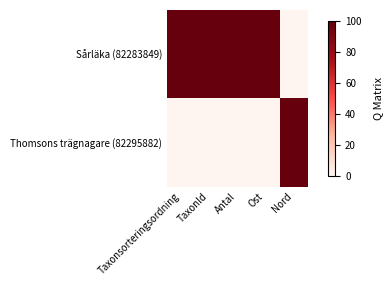

Reading right to left, transcribe all the data shown in this chart.

Sårläka (82283849): Nord=0	Ost=100	Antal=100	TaxonId=100	Taxonsorteringsordning=100
Thomsons trägnagare (82295882): Nord=100	Ost=0	Antal=0	TaxonId=0	Taxonsorteringsordning=0